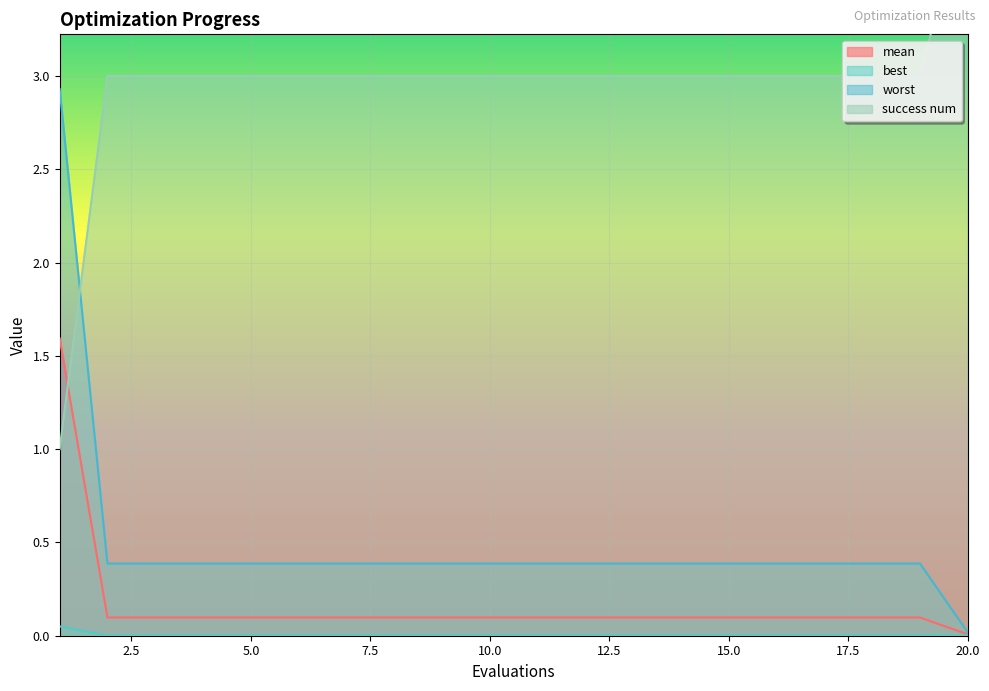

List the labels in order of mean value, smallest first.

20, 2, 3, 4, 5, 6, 7, 8, 9, 10, 11, 12, 13, 14, 15, 16, 17, 18, 19, 1